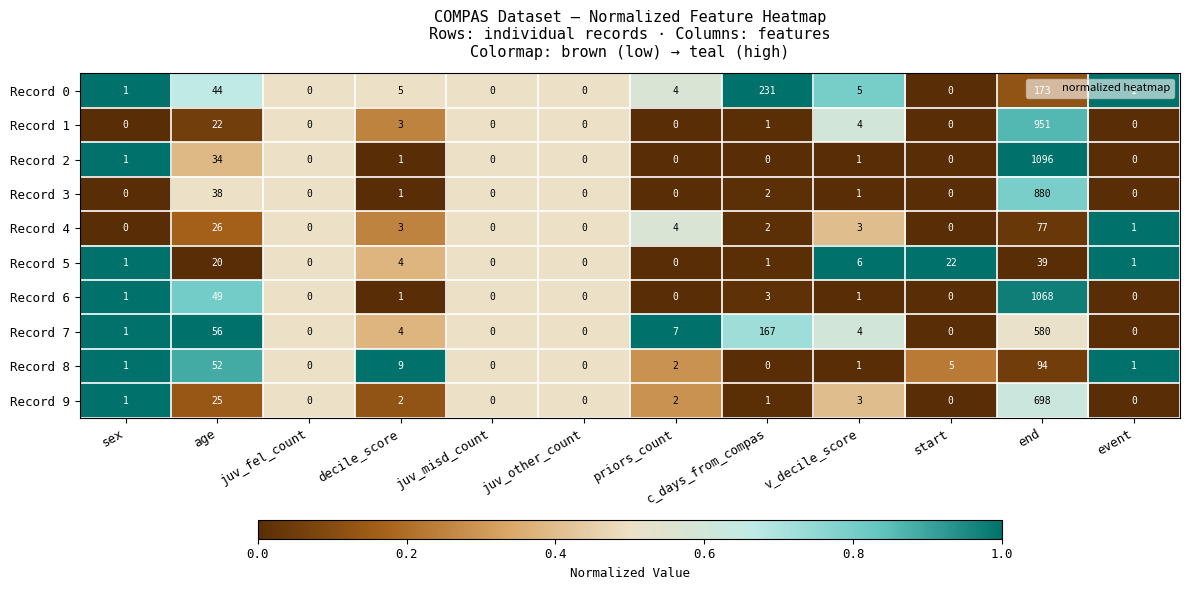

What is the greatest value displayed?

1096